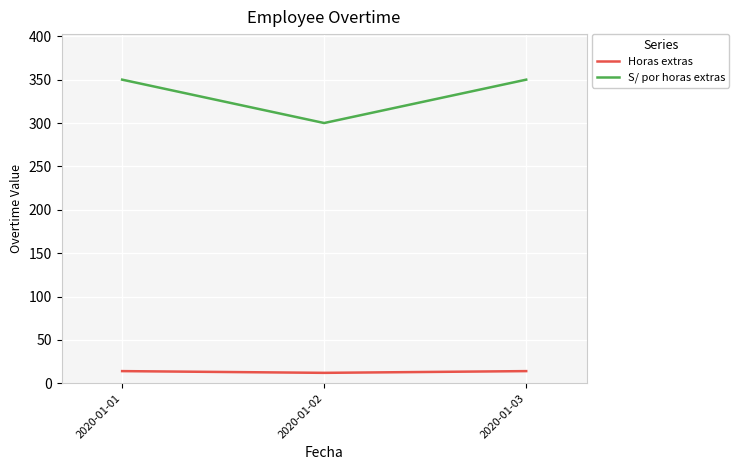

Reading right to left, transcribe all the data shown in this chart.

Horas extras: 14	12	14
S/ por horas extras: 350	300	350